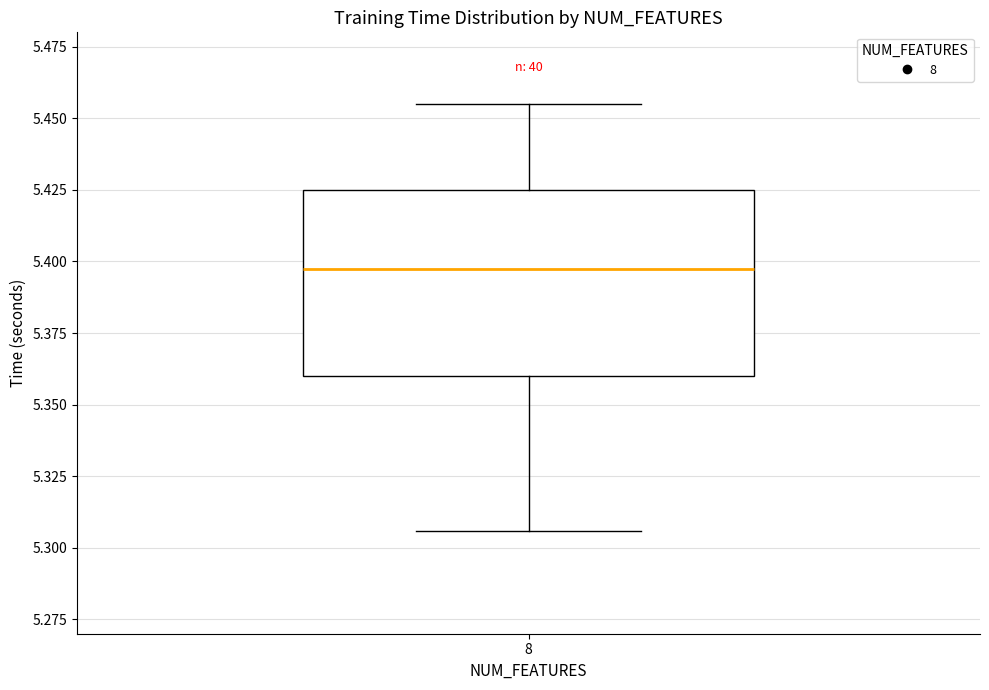

Read this box plot against the y-axis: the position of the median line, the range covered by the box, and the ends of both whiskers. The values are not printed on the chart, so give them approximately, as read against the axis.

median 5.395, box 5.360 to 5.425, whiskers 5.305 to 5.455